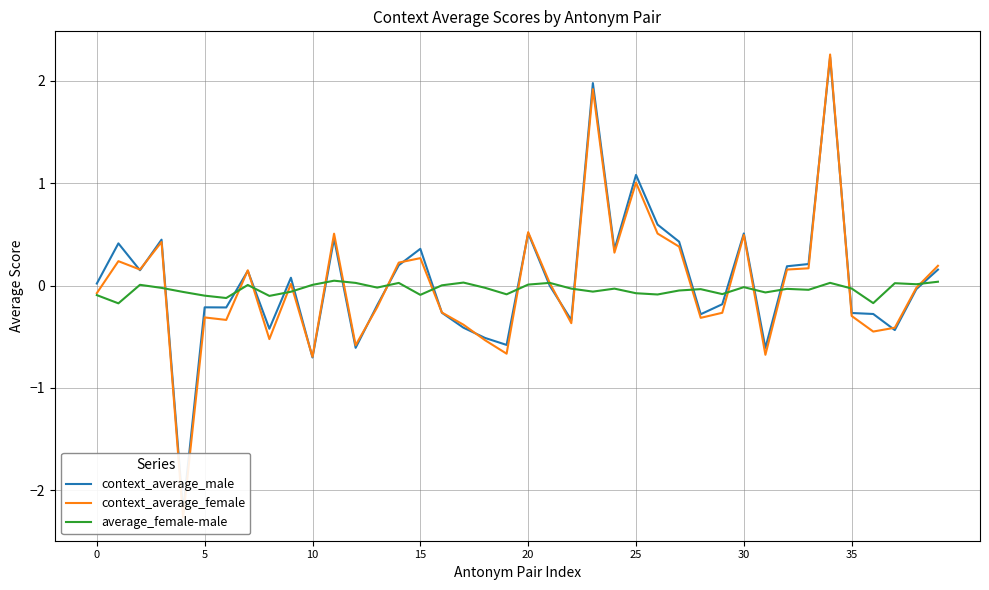

What are all the series names shown in the legend?

context_average_male, context_average_female, average_female-male